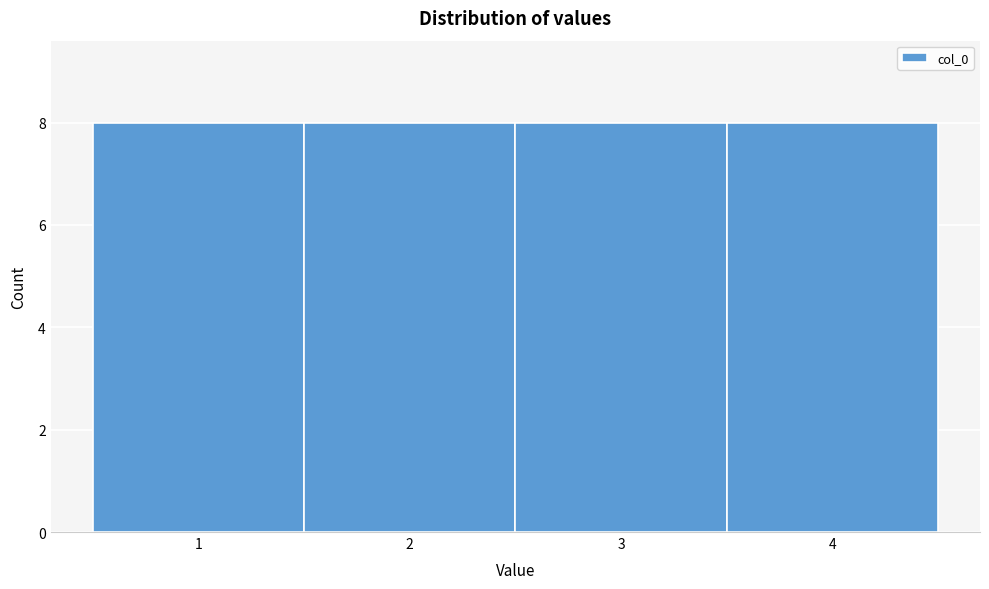

Reading left to right, transcribe this chart: for each bar, give the range it covers on the x-axis and its height. The values are not printed on the chart, so give them approximately, as read against the axis.

0.5 to 1.5: 8
1.5 to 2.5: 8
2.5 to 3.5: 8
3.5 to 4.5: 8